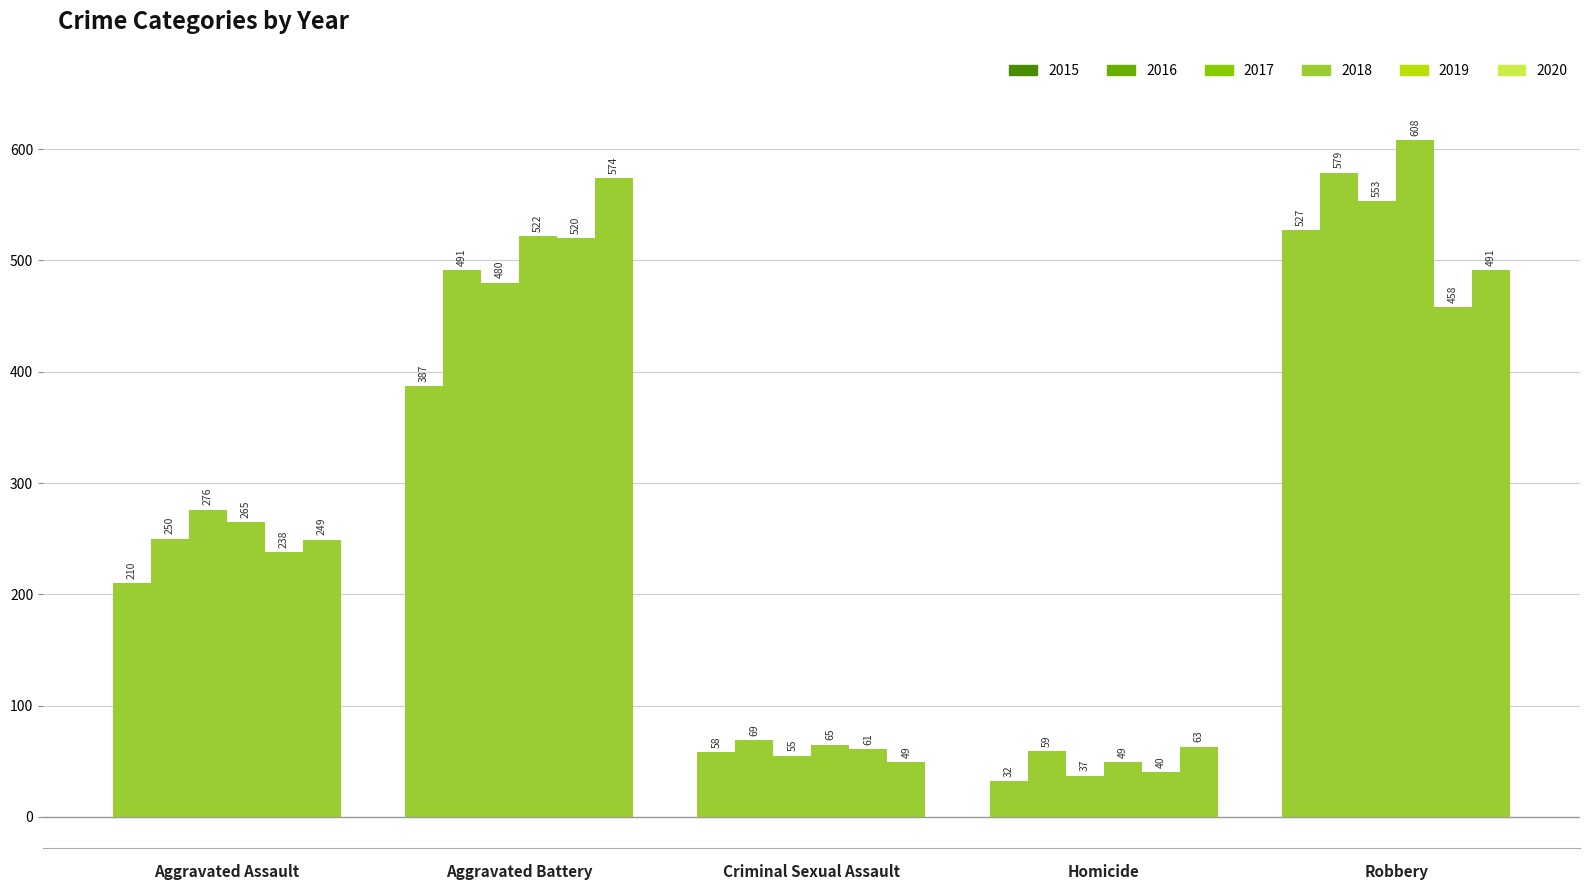

How many distinct data groups are displayed?

6